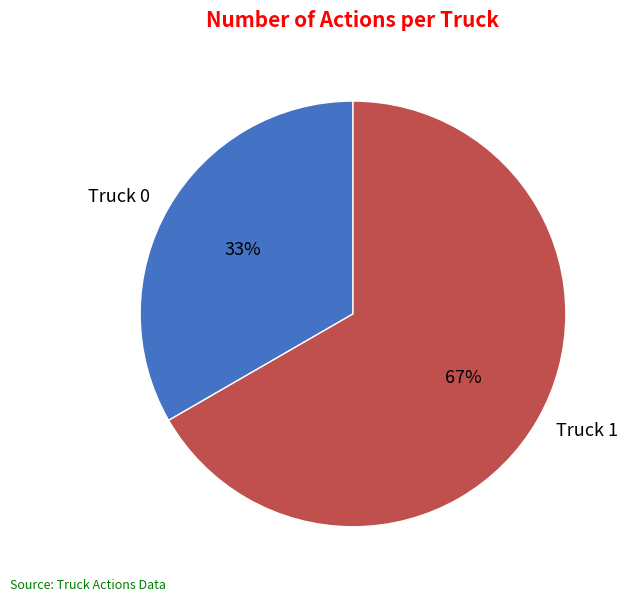

Which has a higher value, Truck 1 or Truck 0?

Truck 1